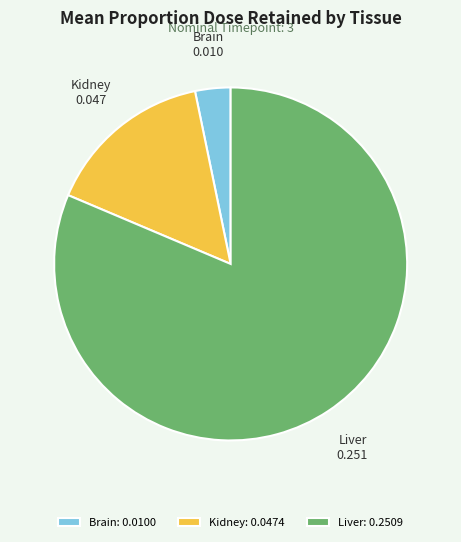

Which category accounts for the majority?

Liver